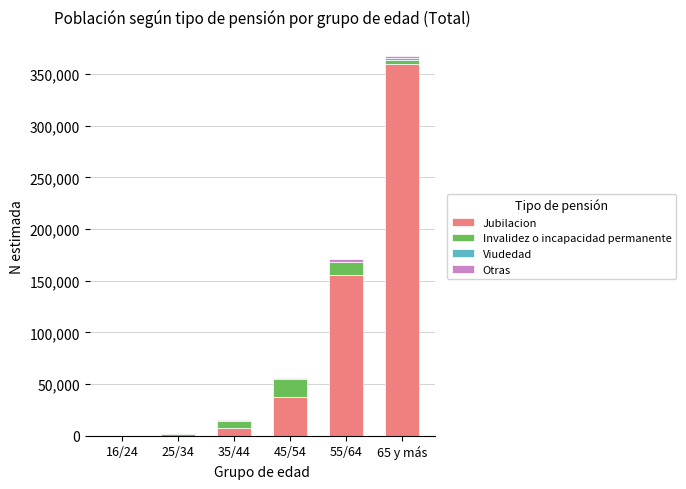

What is the sum of all Jubilacion values?

563780